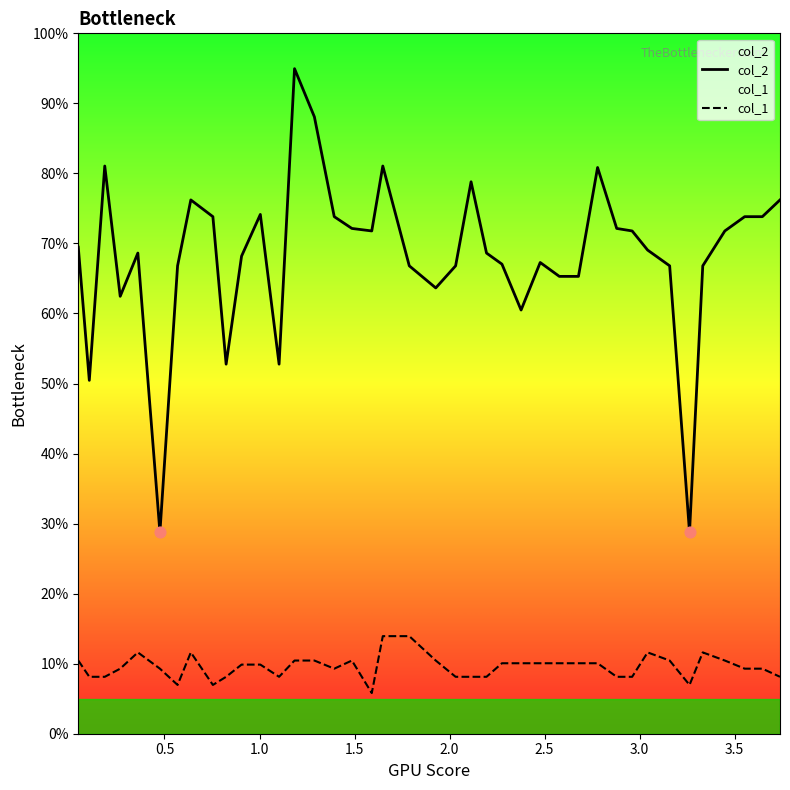

Which series contains the highest Y value?

col_2